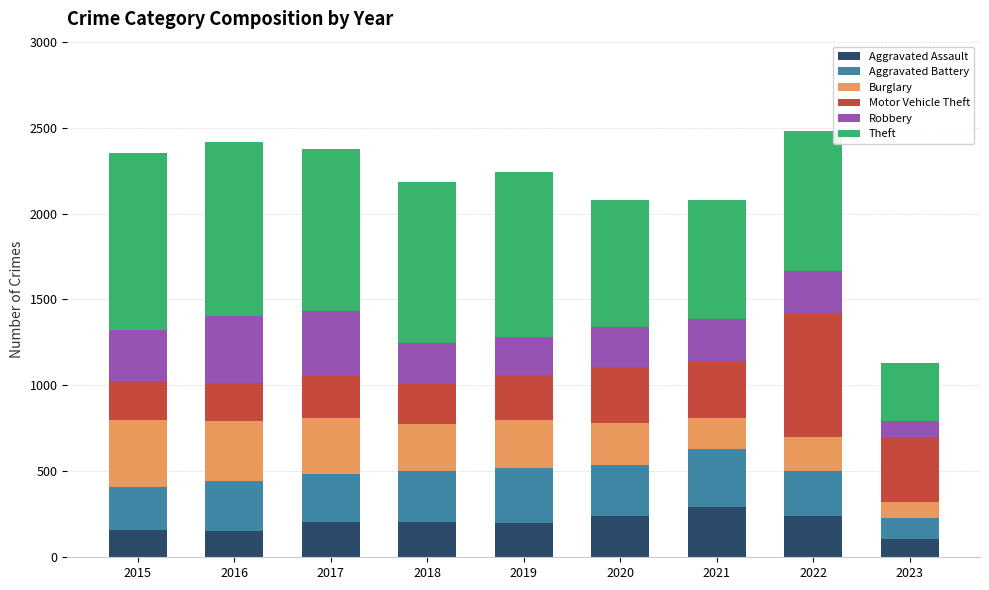

Are the bars grouped side by side (vs. stacked)?

No